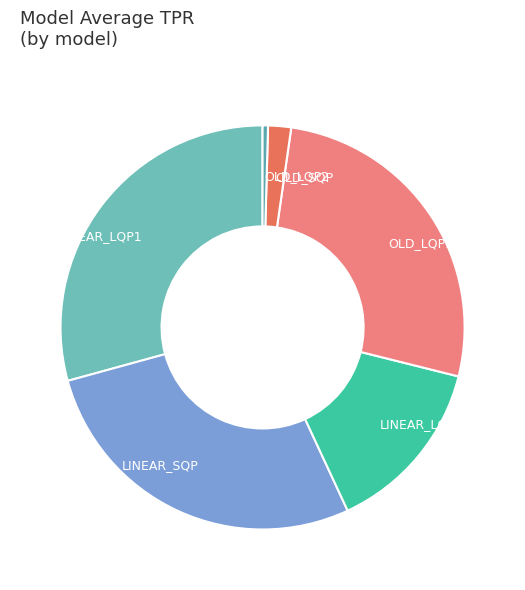

How many segments does this pie chart have?

6